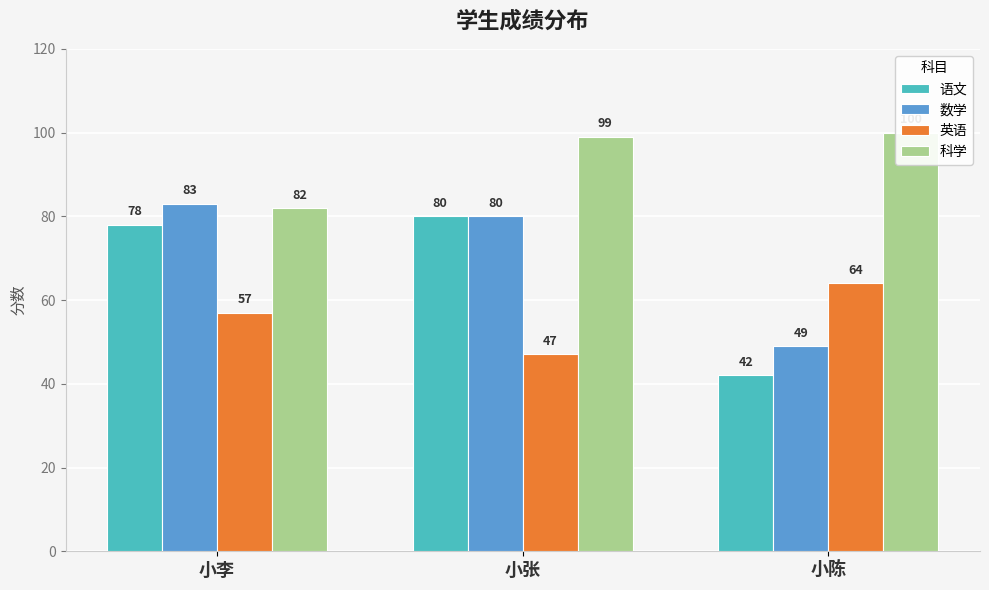

At which label is 科学 closest to 91?

小张